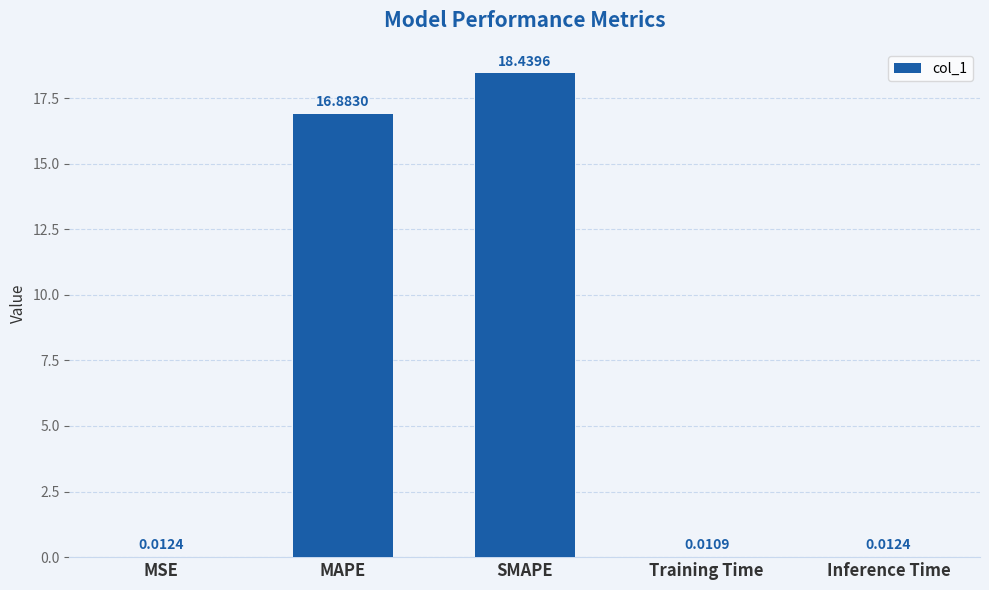

What is the greatest value displayed?

18.4